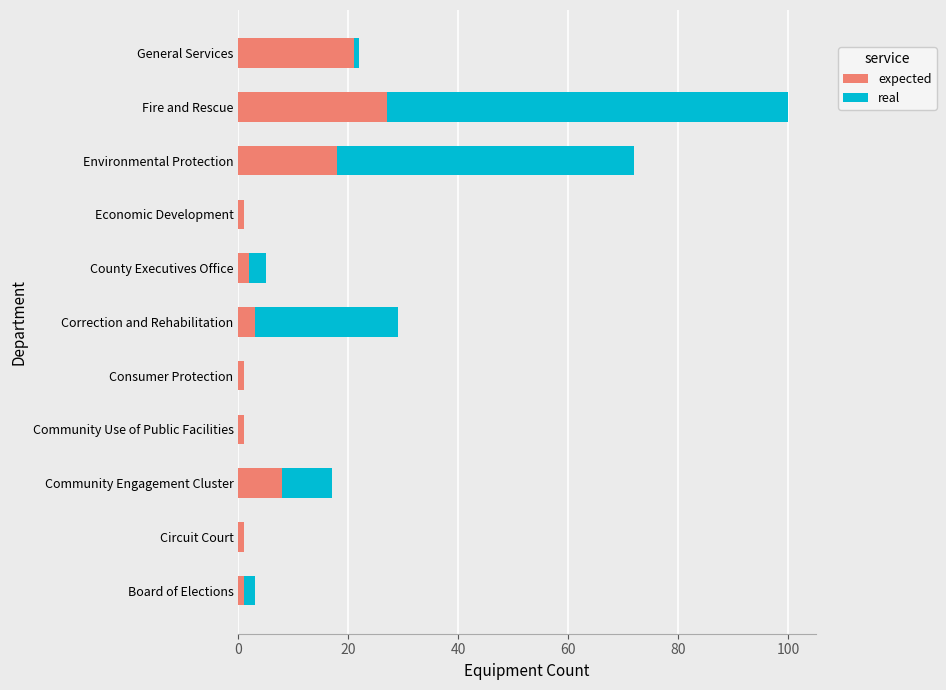

What is the maximum value for expected?

27